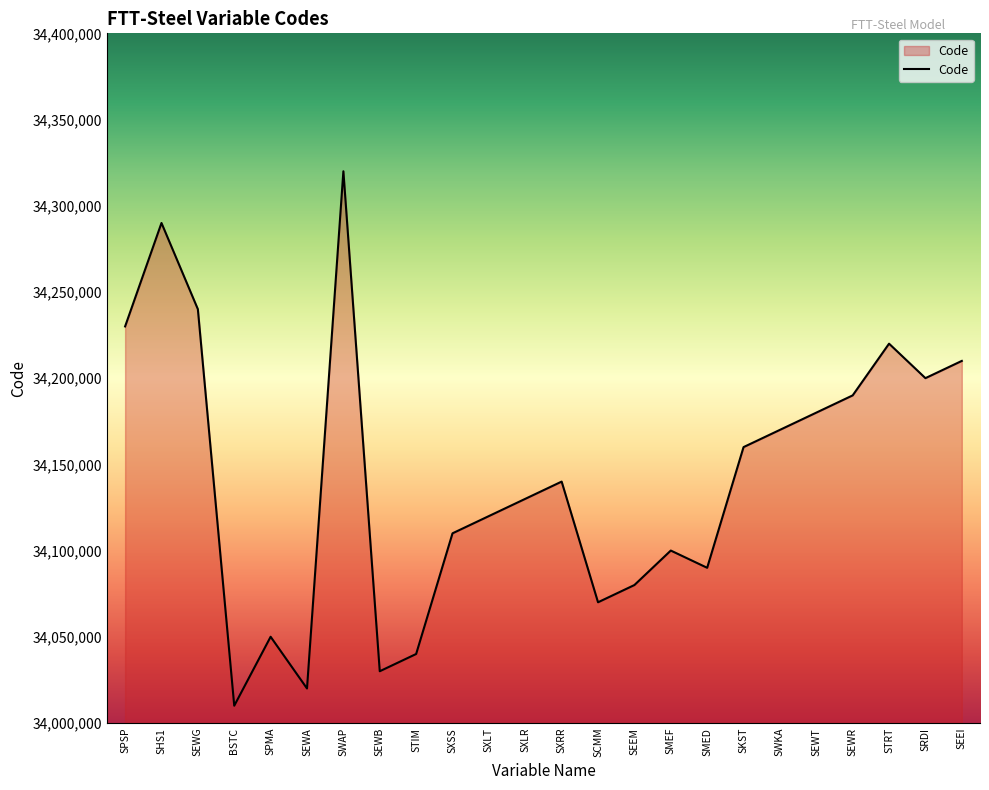

At which category does the chart reach its peak across all series?

SWAP